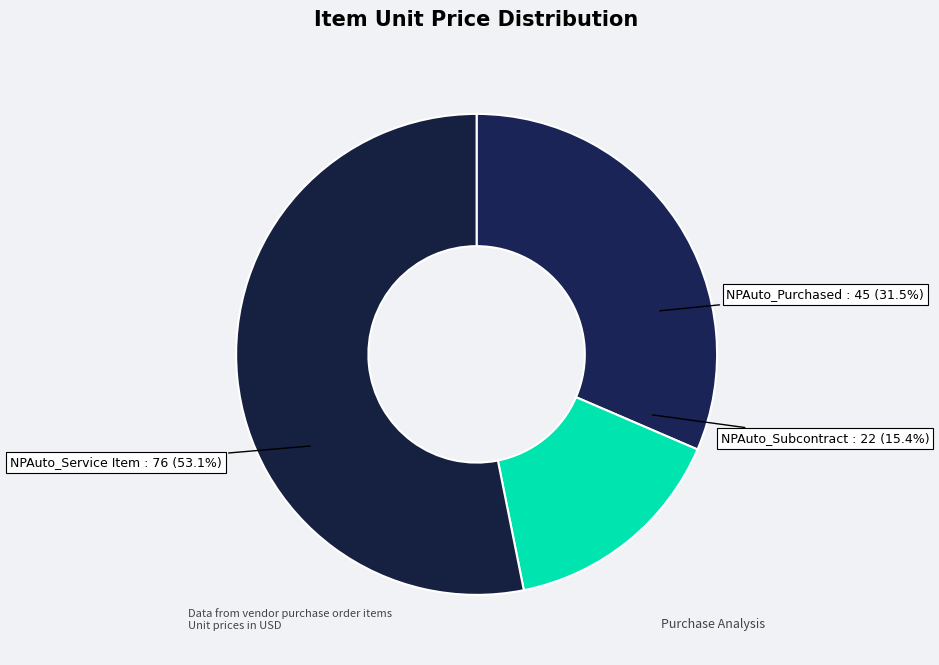

Rank the categories by value from lowest to highest.

NPAuto_Subcontract, NPAuto_Purchased, NPAuto_Service Item